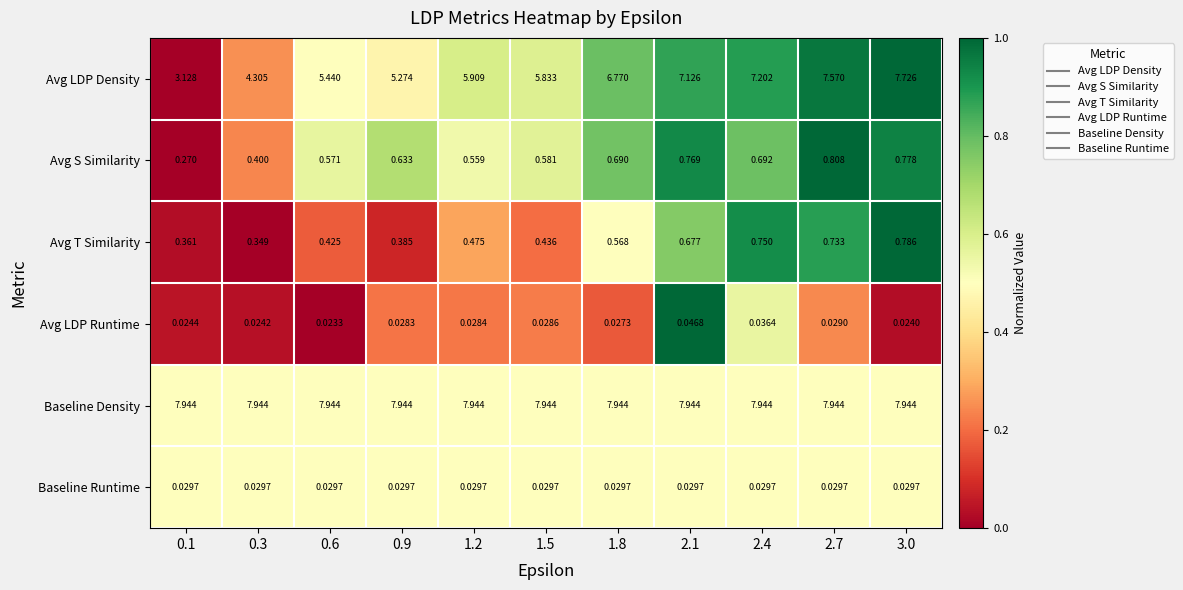

Which series has the largest total across all categories?

Baseline Density